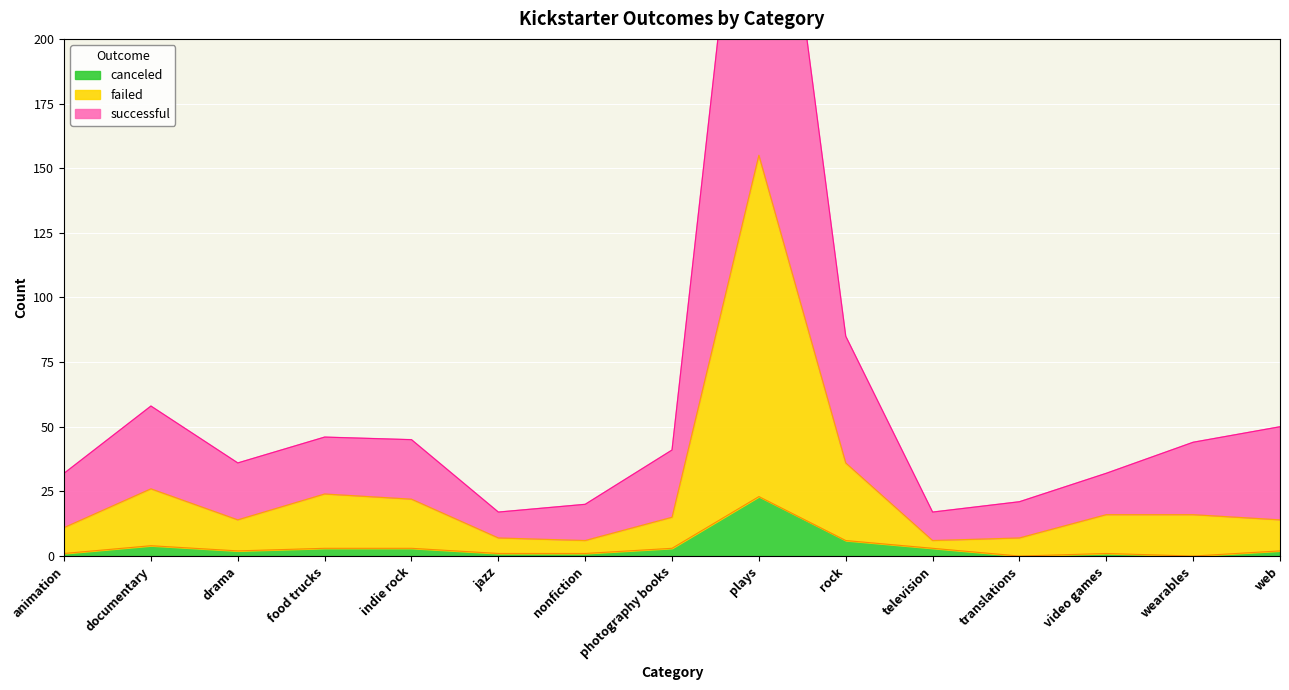

True or false: successful and canceled cross at least once.

False